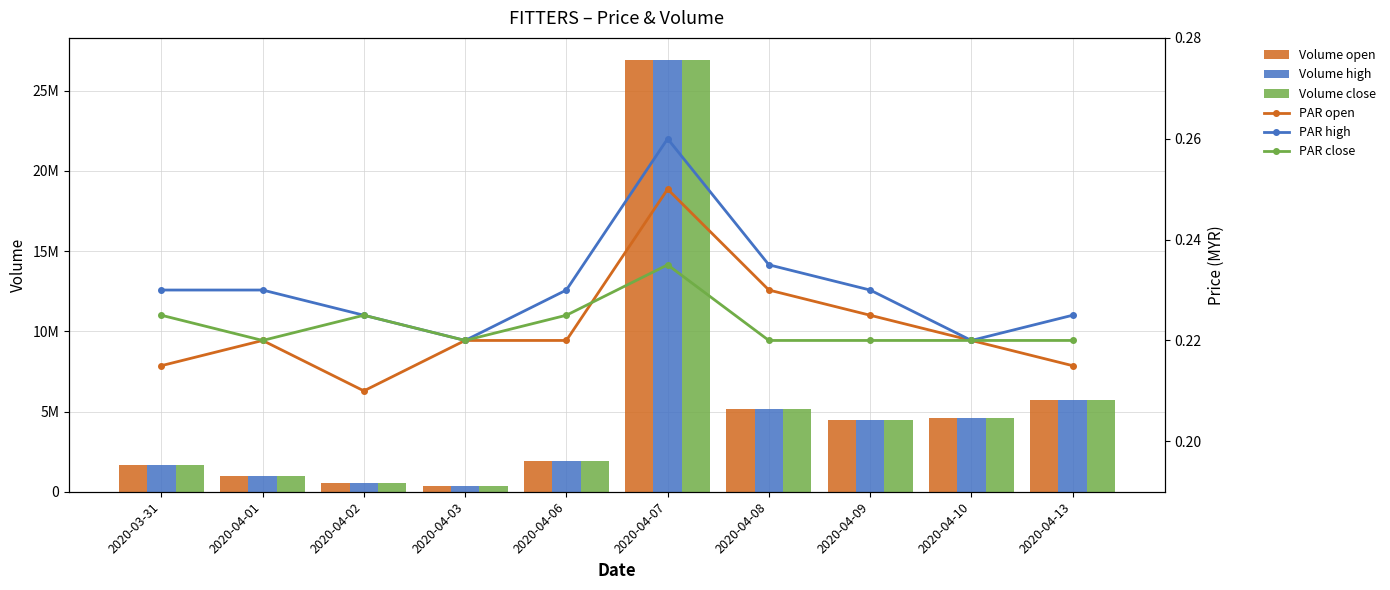

What is the difference between the highest and lowest values at 2020-04-10?

4579299.8